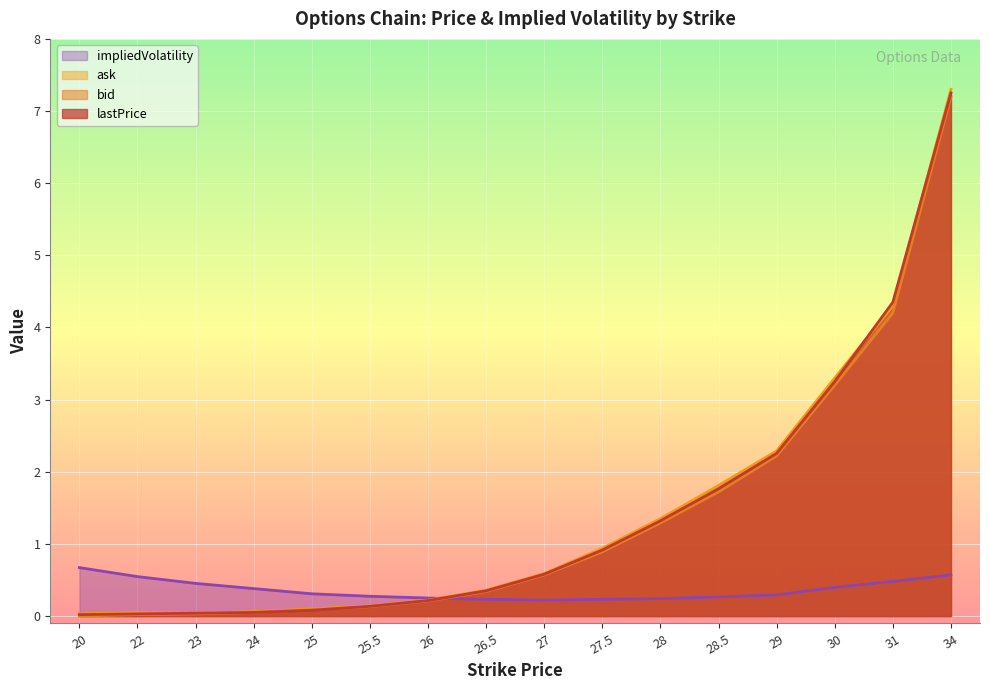

What is the value of the impliedVolatility point at the 4th from the left?

0.4